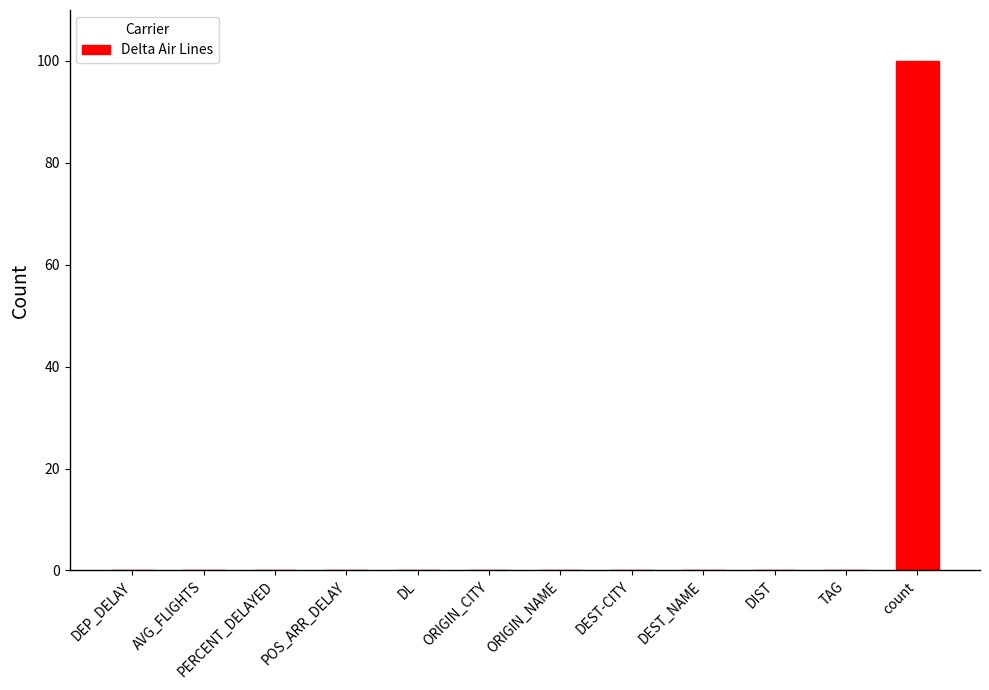

Reading right to left, transcribe all the data shown in this chart.

count=100	TAG=0	DIST=0	DEST_NAME=0	DEST-CITY=0	ORIGIN_NAME=0	ORIGIN_CITY=0	DL=0	POS_ARR_DELAY=0	PERCENT_DELAYED=0	AVG_FLIGHTS=0	DEP_DELAY=0